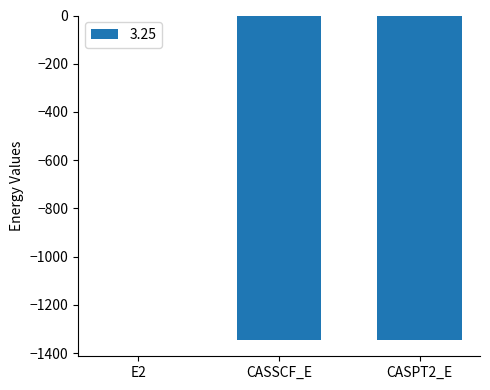

What is the change in value from CASSCF_E to CASPT2_E?

-0.4